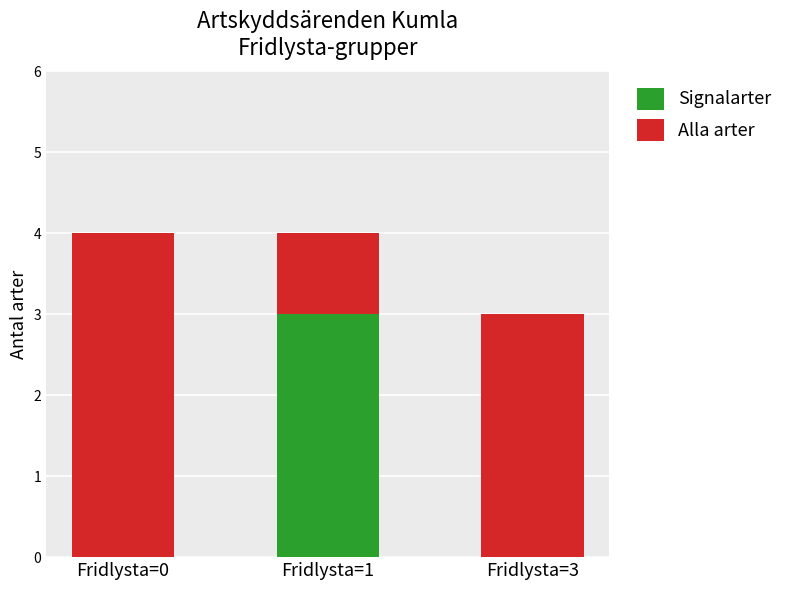

What is the sum of all Signalarter values?

3